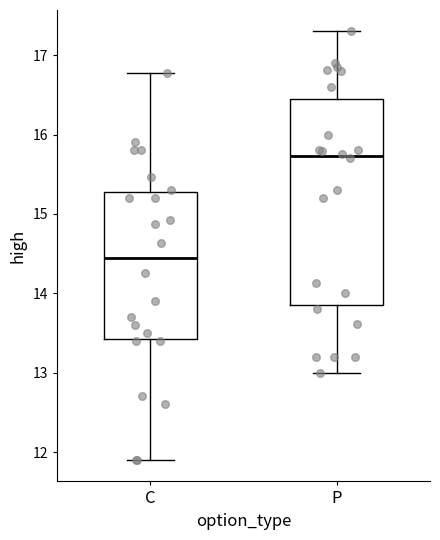

Reading left to right, read every box against the y-axis: the position of its median line, the range the box covers, and the ends of its whiskers. The values are not printed on the chart, so give them approximately, as read against the axis.

C: median 14.4, box 13.4 to 15.3, whiskers 11.9 to 16.8
P: median 15.7, box 13.9 to 16.5, whiskers 13.0 to 17.3